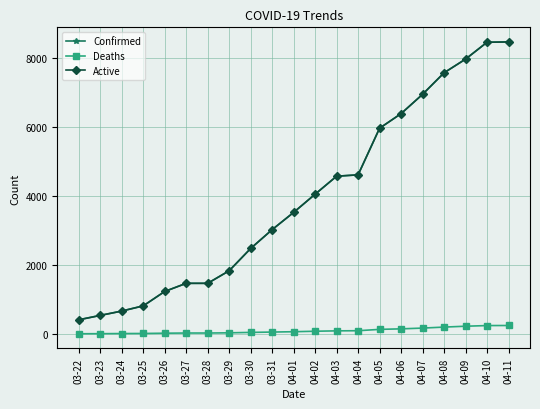

How many values in the Confirmed series are below 3518?

10